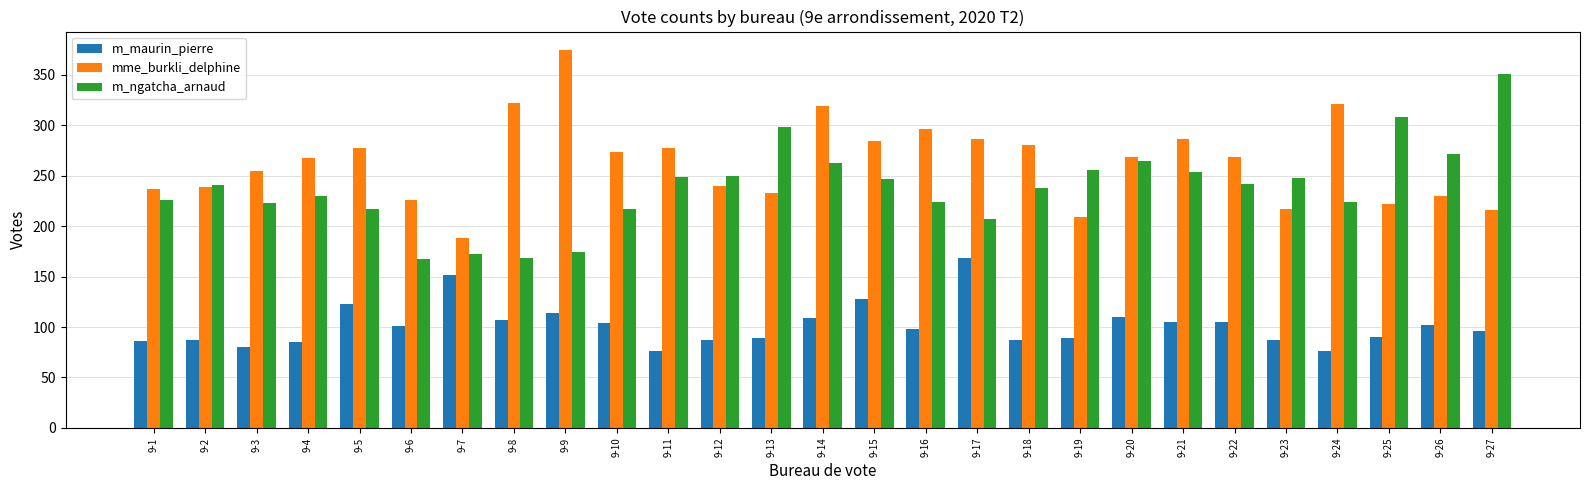

Is it true that m_ngatcha_arnaud equals 242 at 9-22?

True